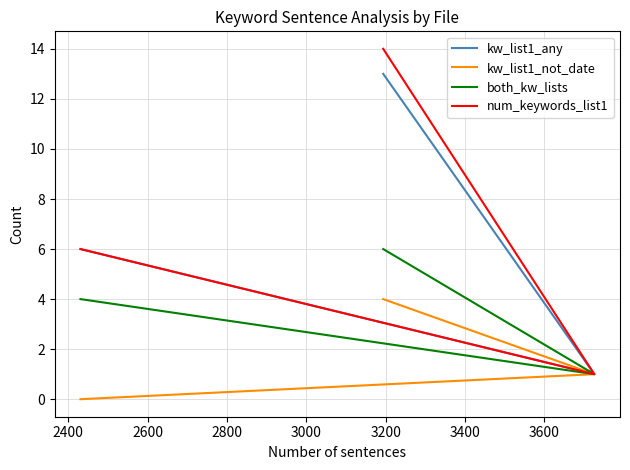

What is the value of the kw_list1_any point at the 1st from the left?

6